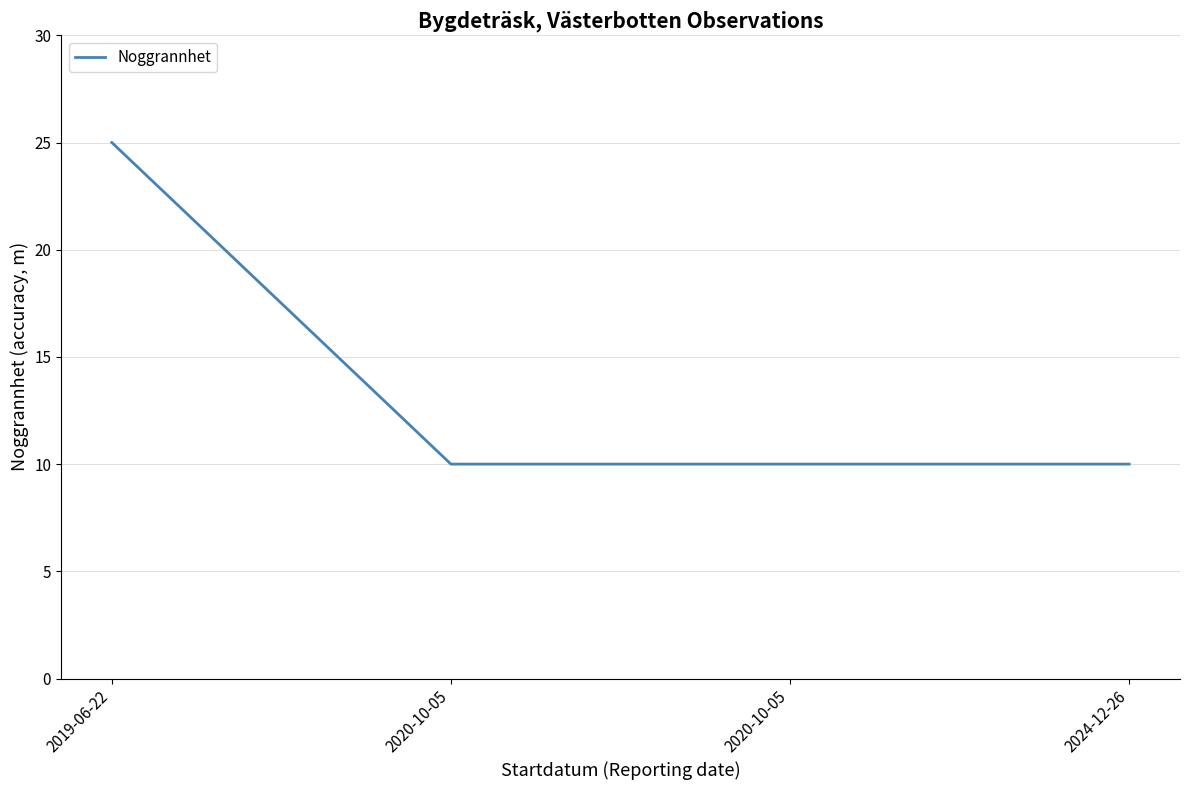

Reading right to left, extract all data points from this chart.

2024-12-26=10	2020-10-05=10	2020-10-05=10	2019-06-22=25